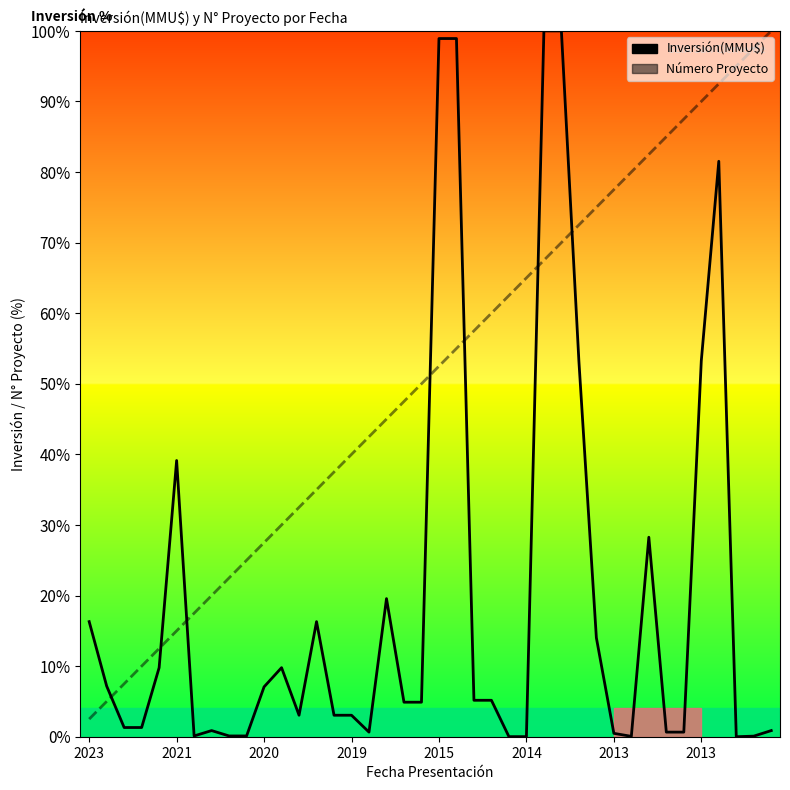

At how many categories does at least one series exceed 58?

19